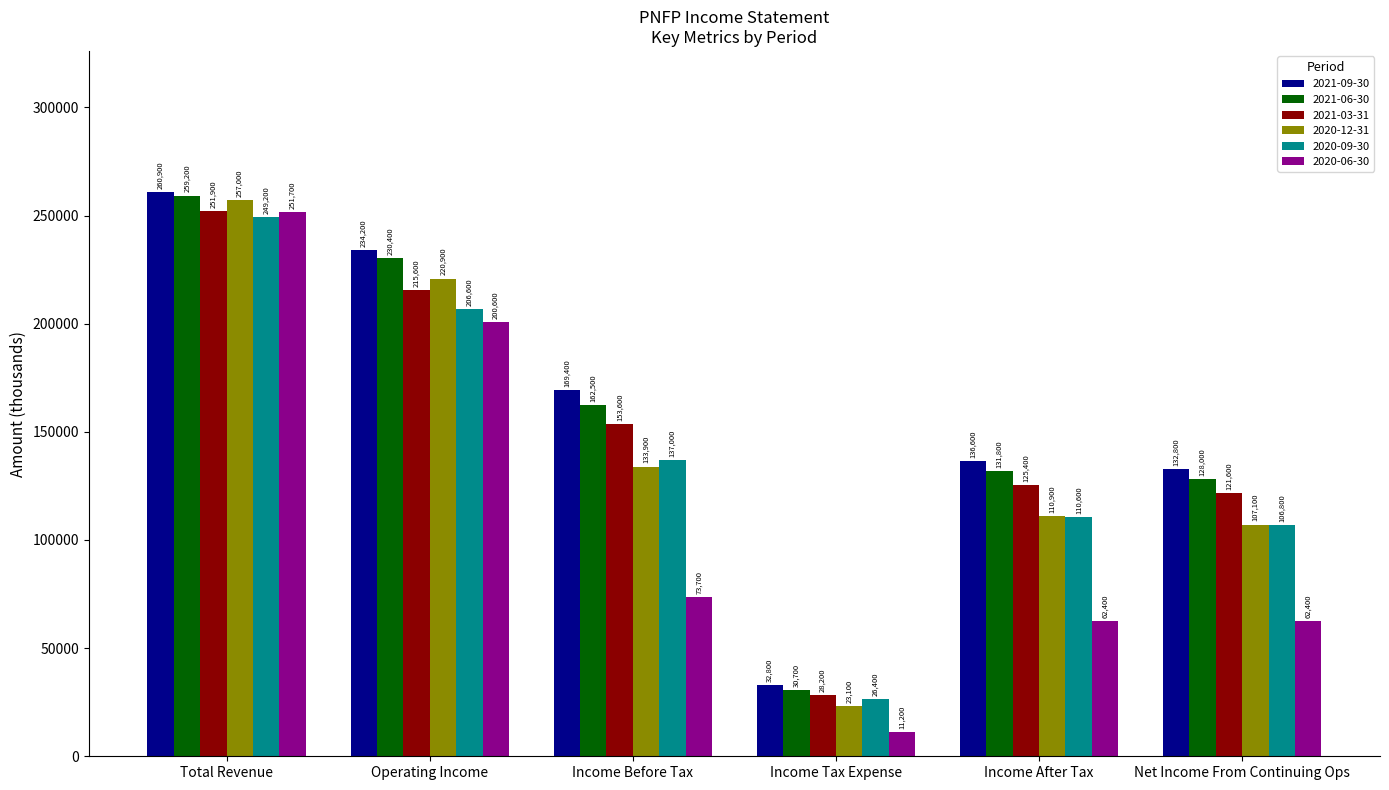

Which category has the highest value across all series?

Total Revenue